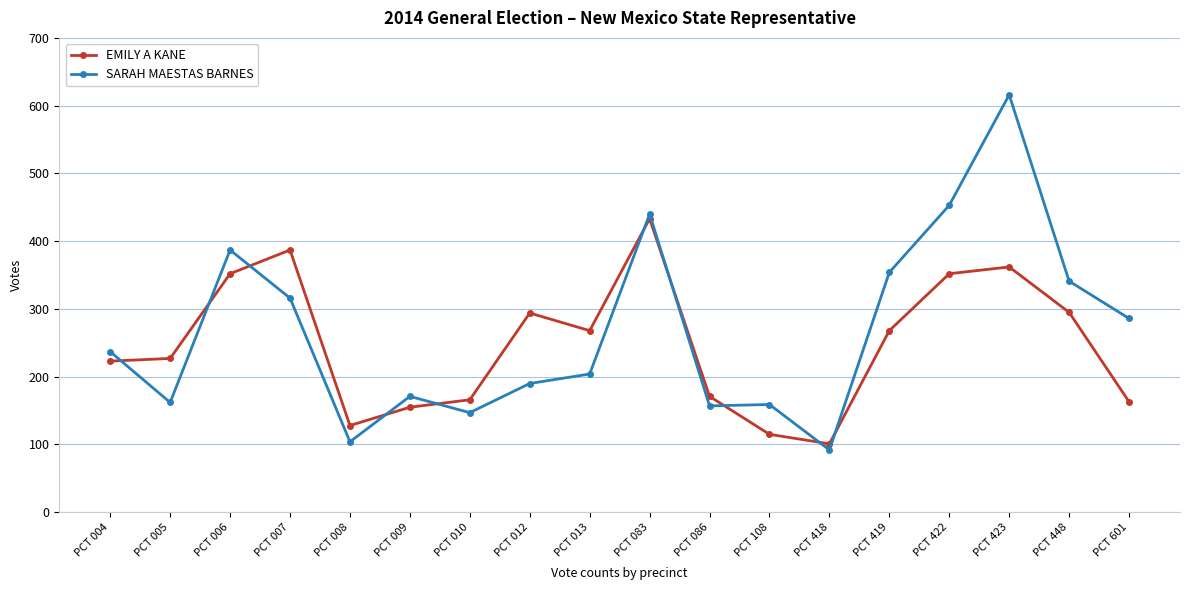

How many distinct data groups are displayed?

2